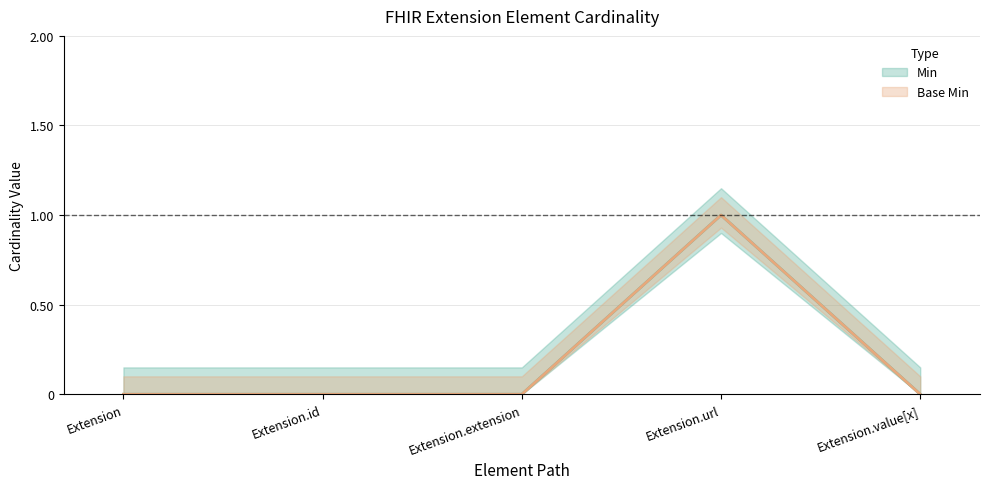

True or false: Min and Base Min intersect in this chart.

False